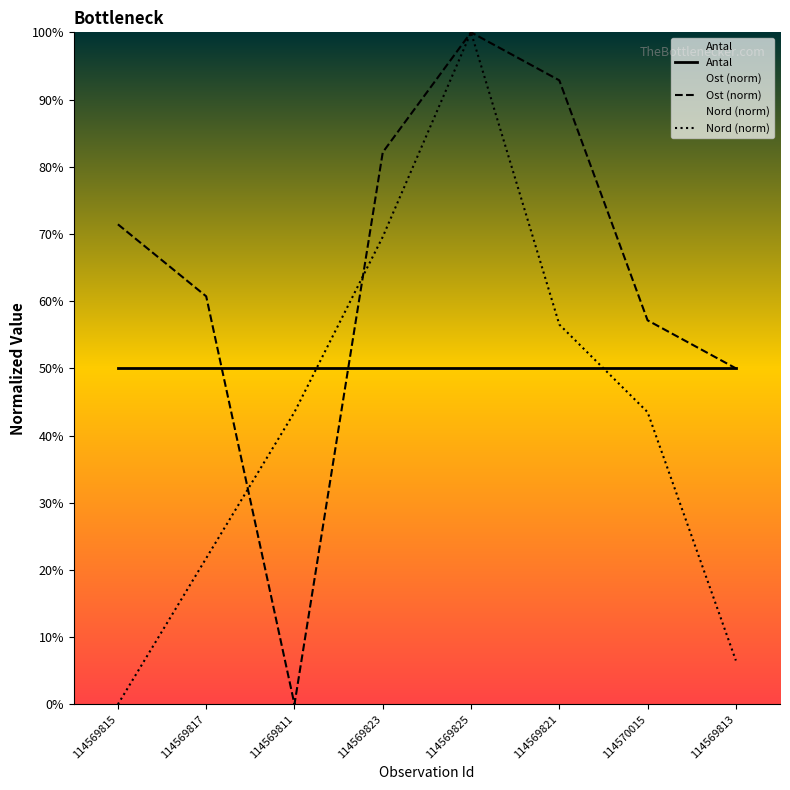

The value of Nord (norm) at 114569815 is 0.0. True or false?

True